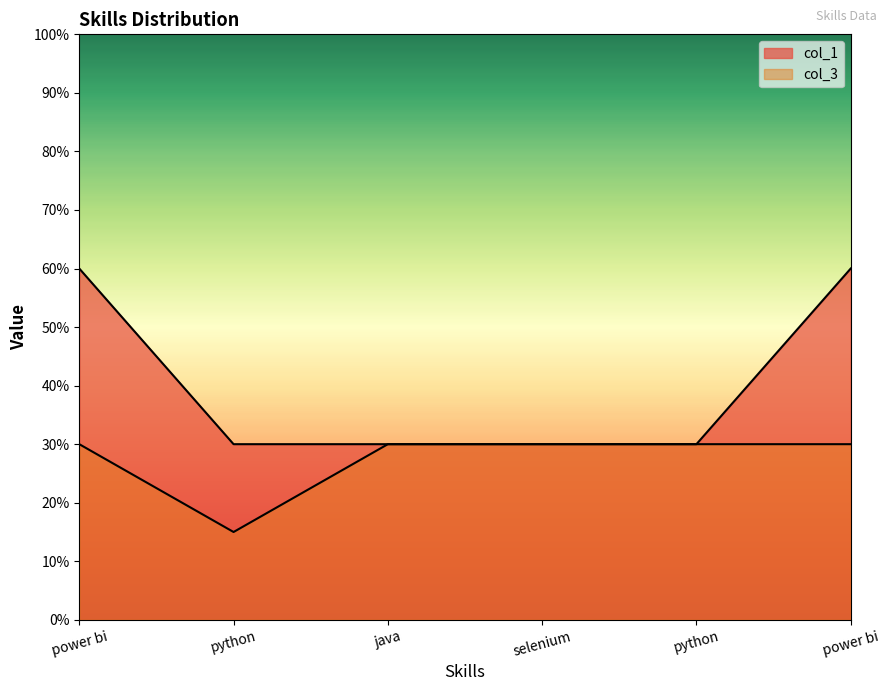

Is it true that col_3 equals 41 at selenium?

False